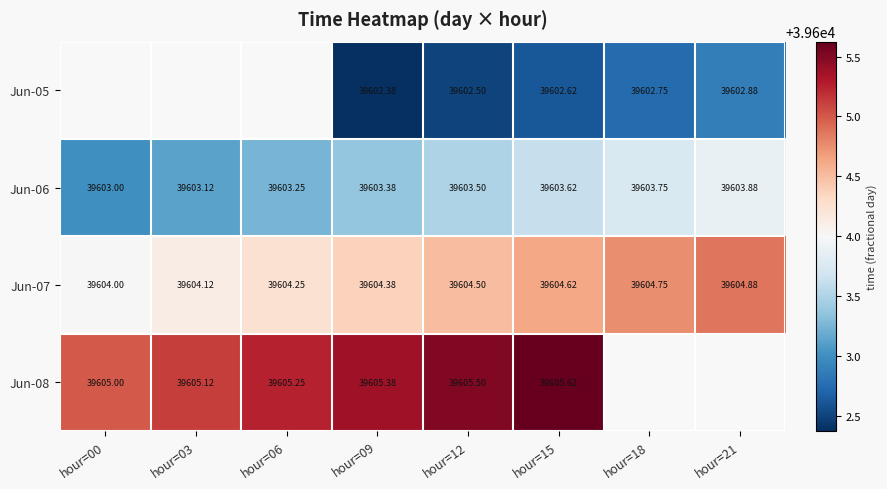

The value of Jun-05 at hour=15 is 23315.8. True or false?

False